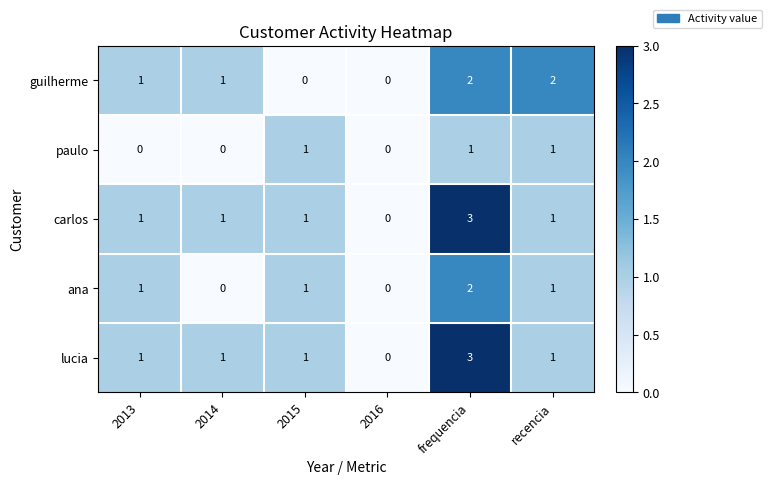

How many series are shown in this chart?

5